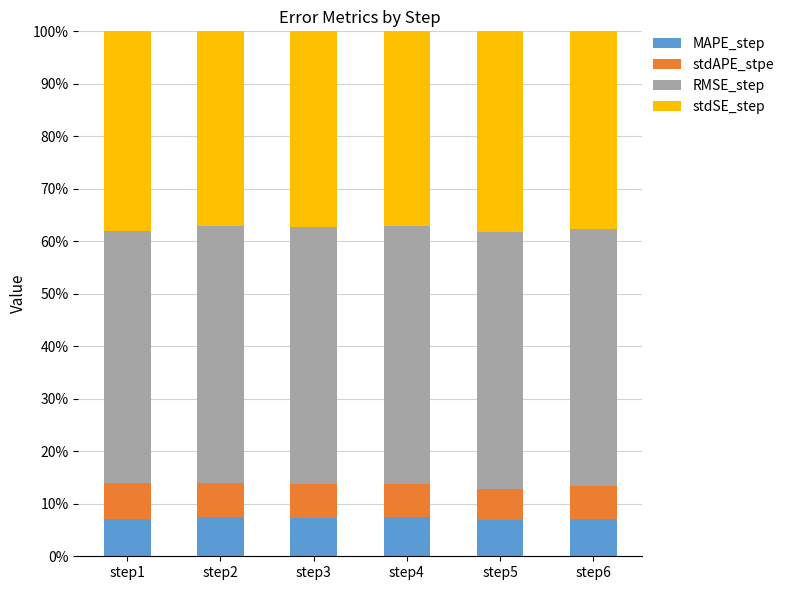

What are all the series names shown in the legend?

MAPE_step, stdAPE_stpe, RMSE_step, stdSE_step